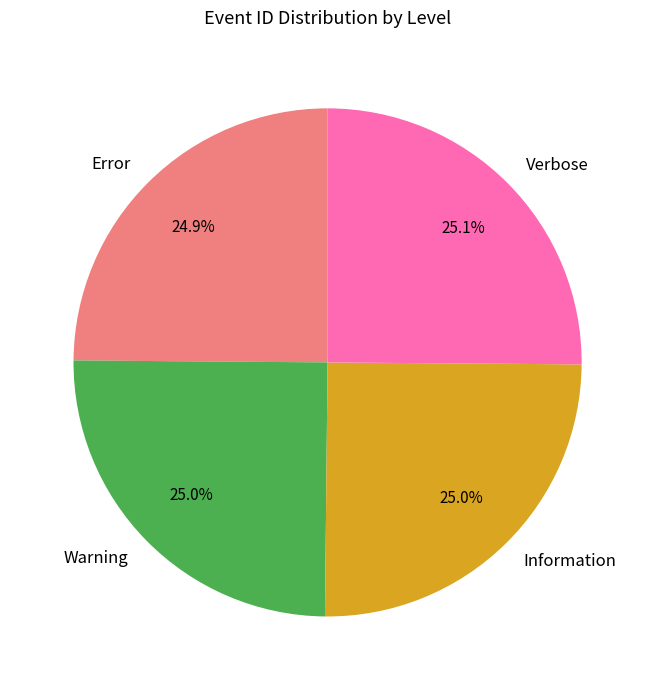

Is it true that Verbose is 25% of the pie?

True